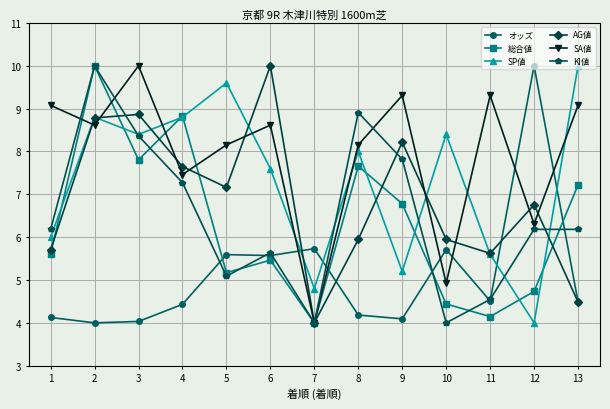

How many distinct data groups are displayed?

6